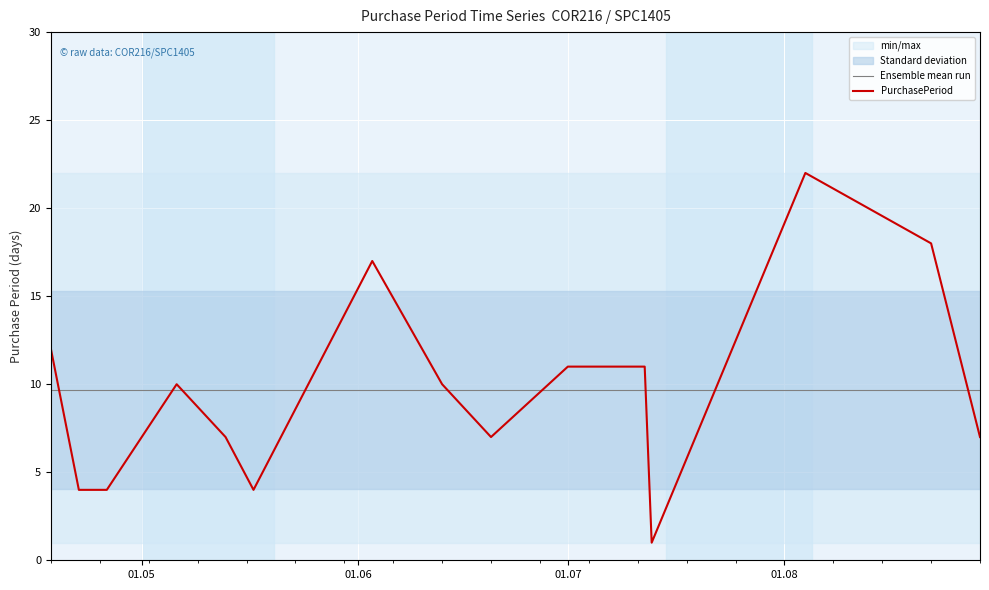

True or false: Ensemble mean run and PurchasePeriod cross at least once.

True